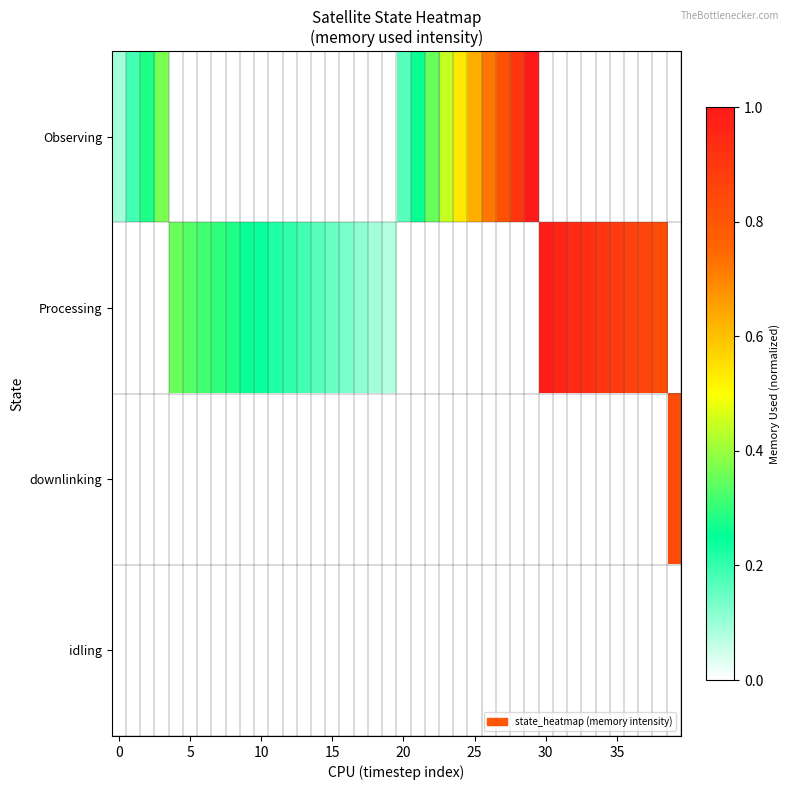

At which category is the sum across all series the highest?

29